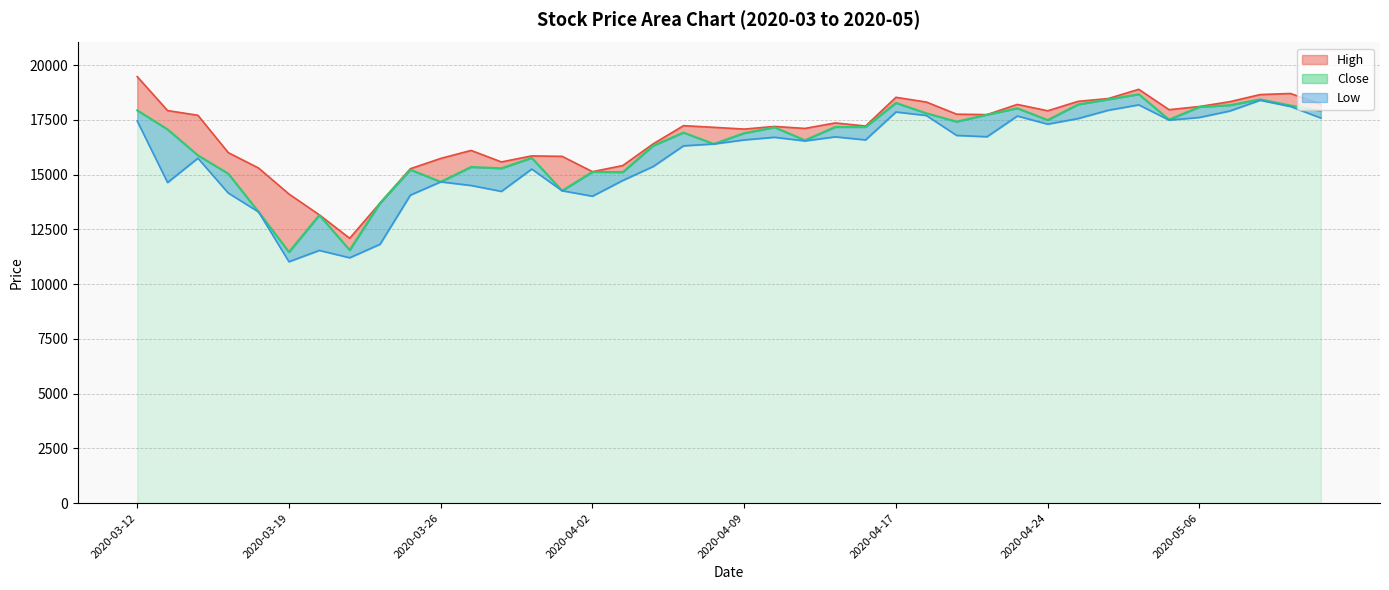

In Close, how many points are lower than both neighbors (excluding endpoints)?

11